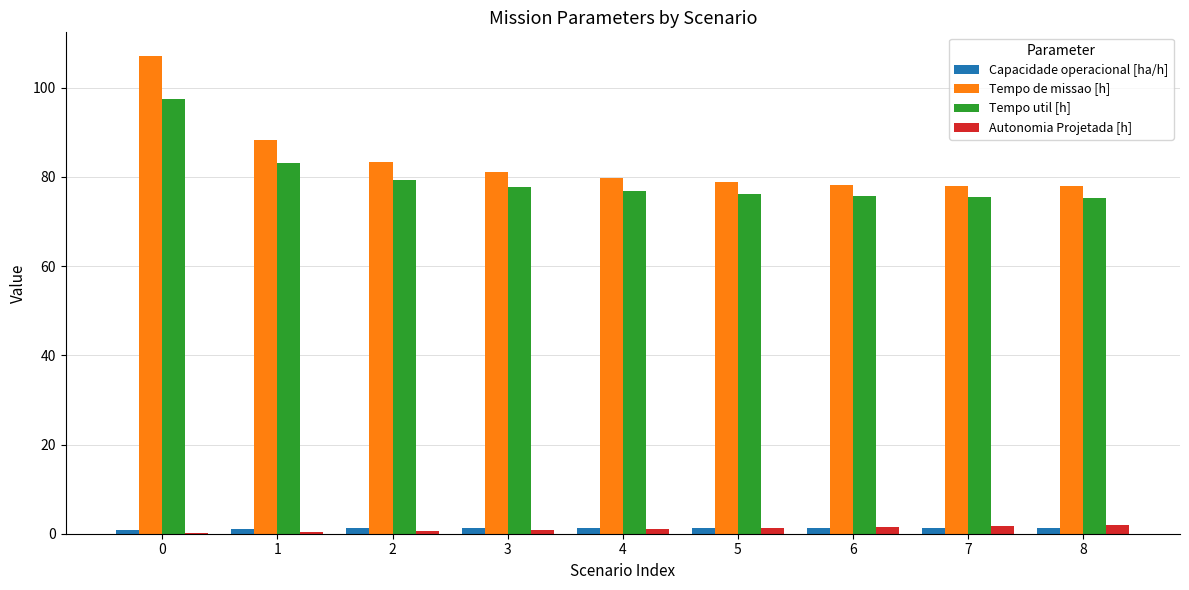

What is the sum of all Tempo de missao [h] values?

752.3